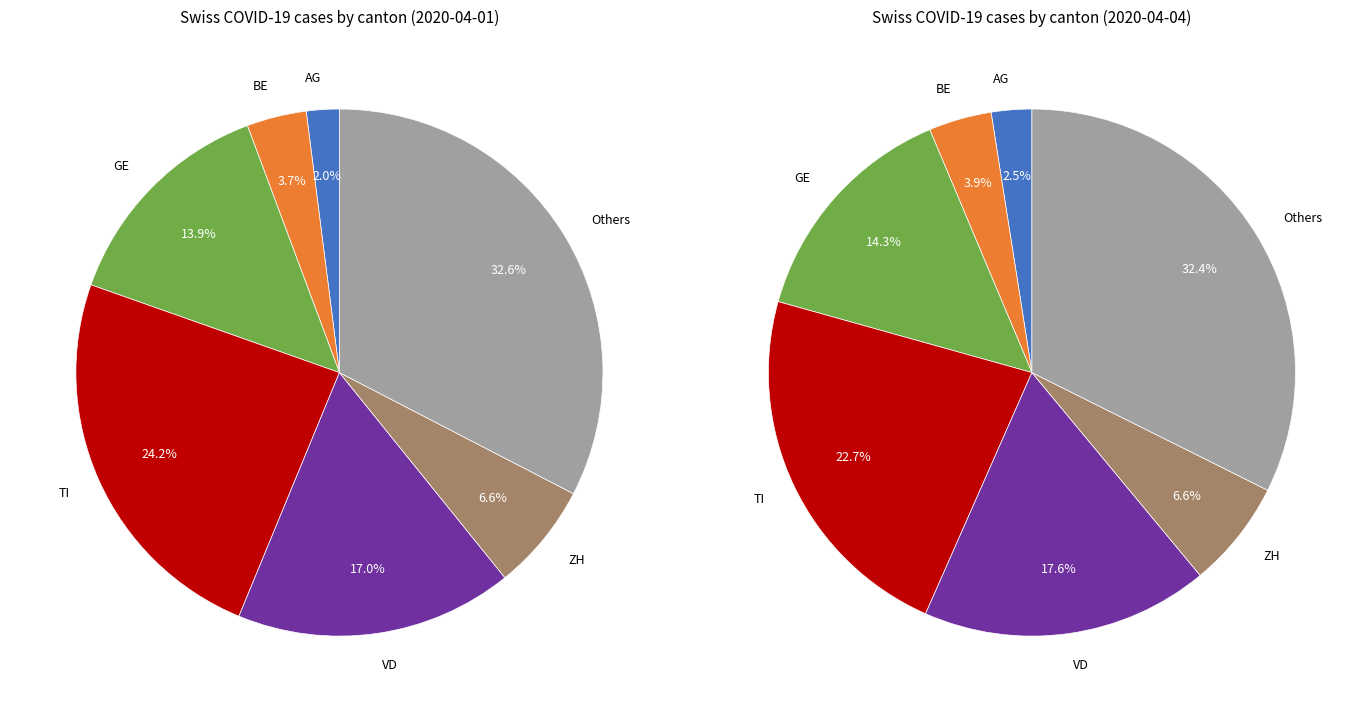

At TI, list the series in order from largest to smallest.

values_late, values_early